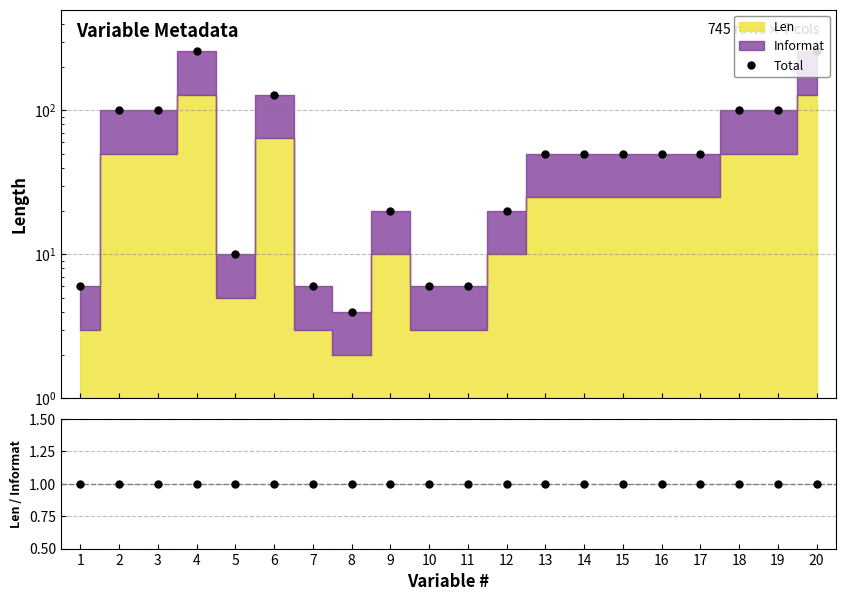

Which series has the largest total across all categories?

Total